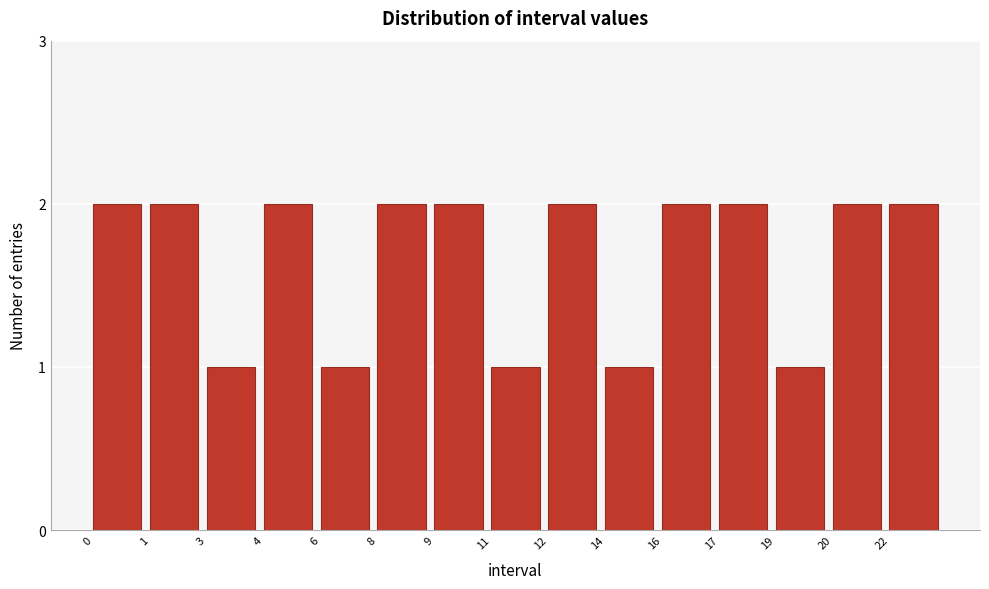

Reading left to right, list all the values displayed in this chart.

0=2	1=2	3=1	4=2	6=1	8=2	9=2	11=1	12=2	14=1	16=2	17=2	19=1	20=2	22=2